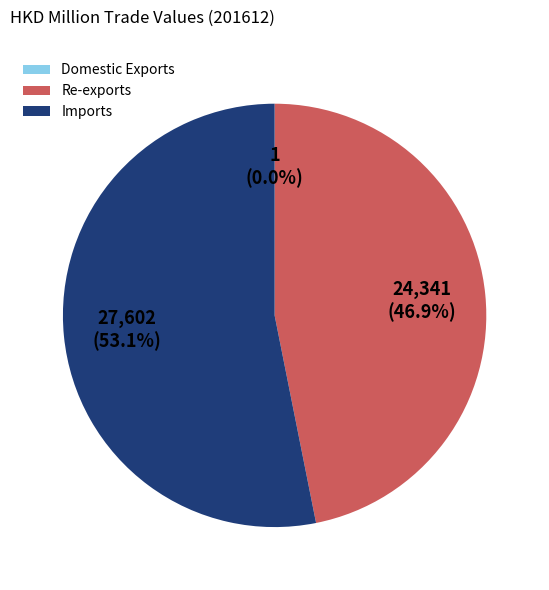

True or false: Re-exports accounts for 47% of the total.

True